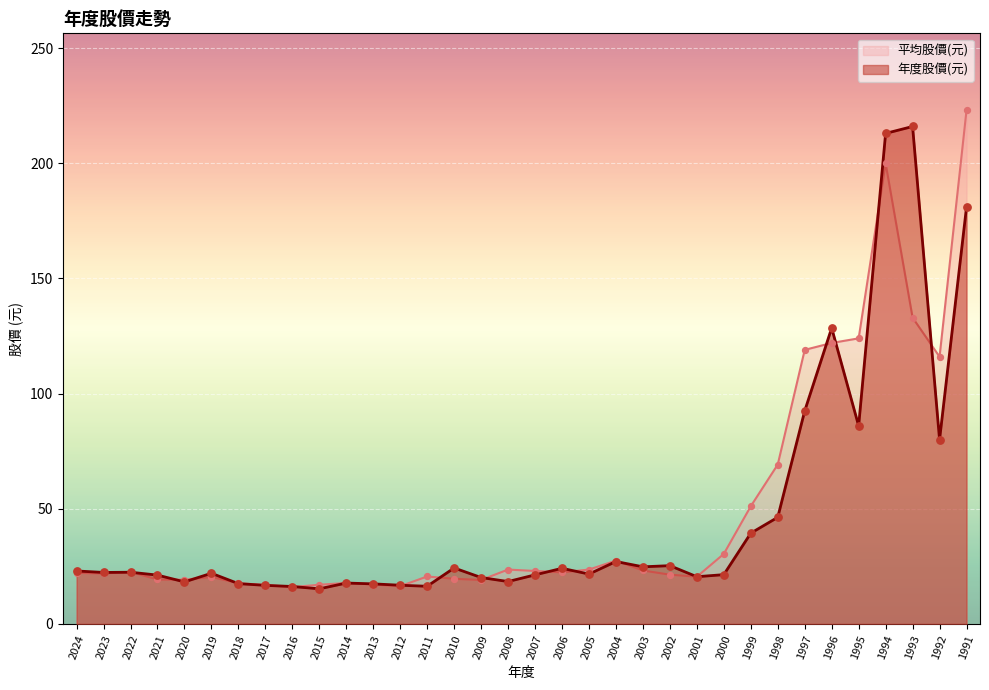

Which series reaches the minimum Y coordinate?

年度股價(元)